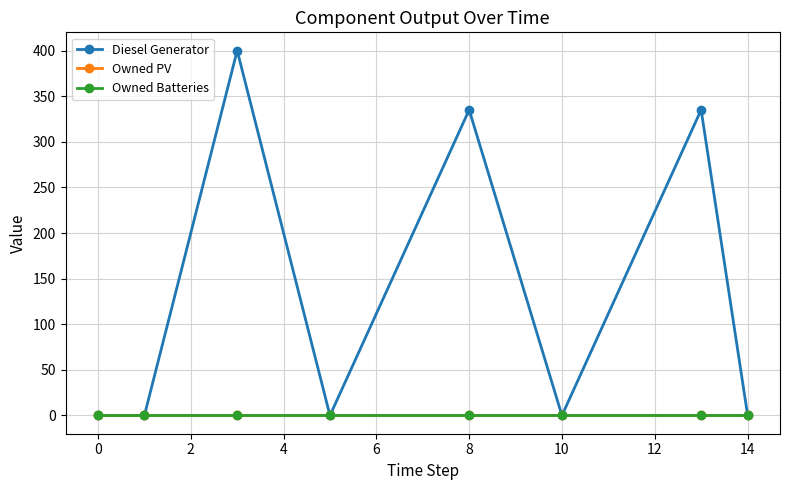

How many lines are shown in the chart?

3